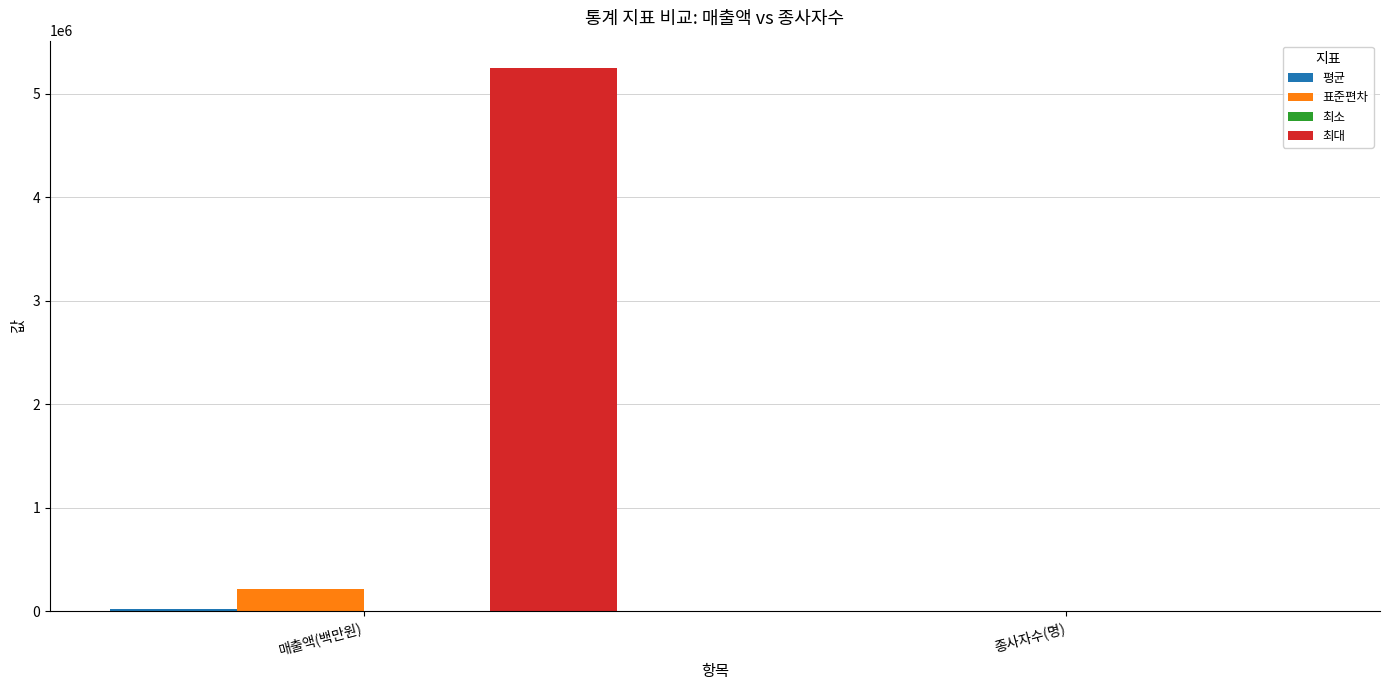

What is the average value of the 표준편차 series?

105352.2